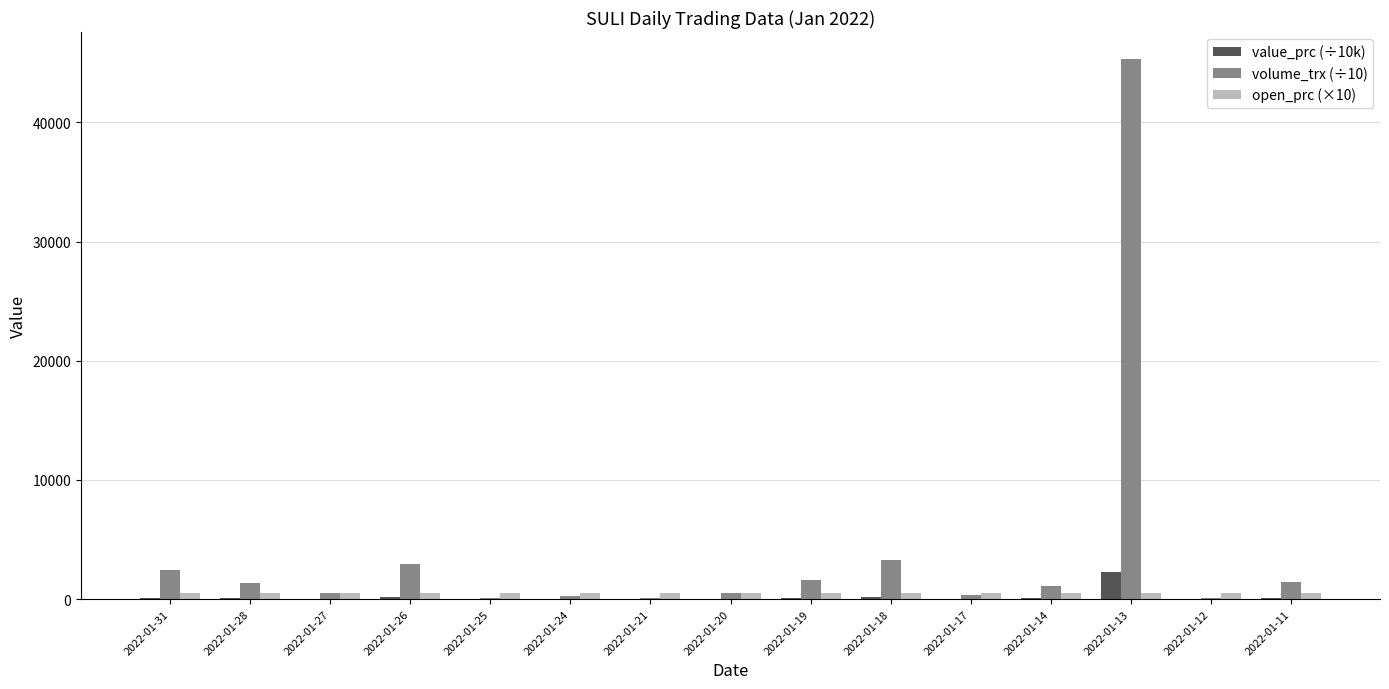

What is the spread (max minus min) of values at 2022-01-12?

496.5